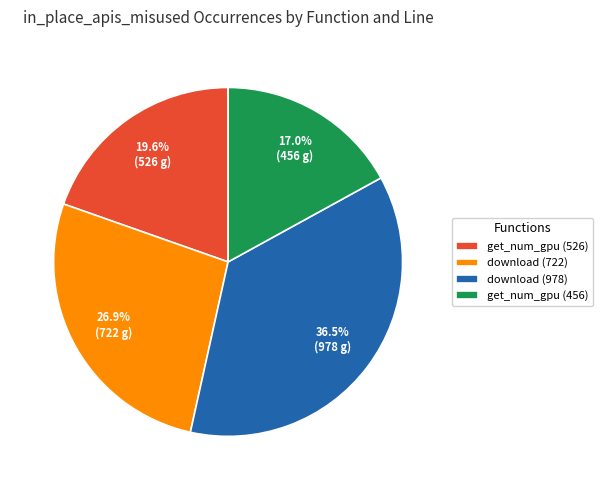

What is the smallest slice in the pie chart?

get_num_gpu (456)